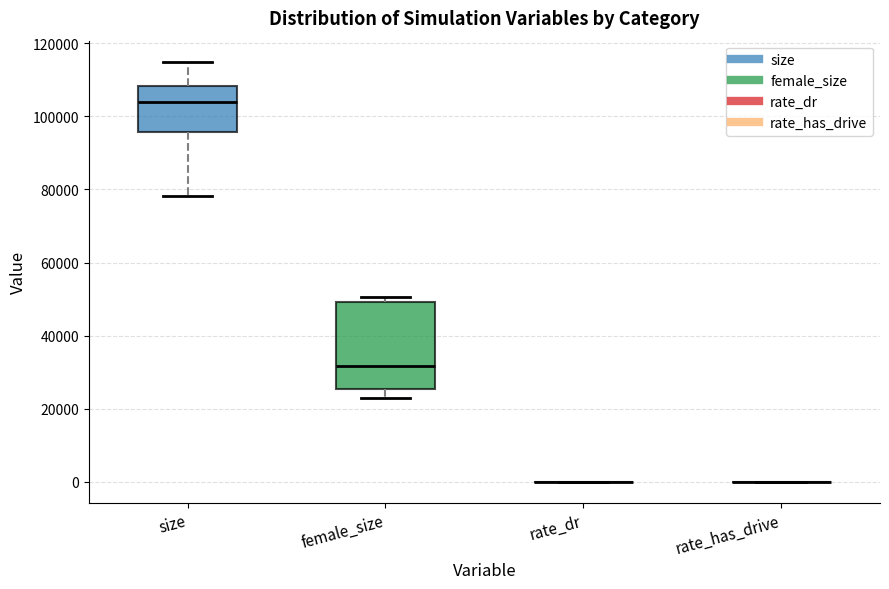

Reading left to right, read every box against the y-axis: the position of its median line, the range the box covers, and the ends of its whiskers. The values are not printed on the chart, so give them approximately, as read against the axis.

size: median 104000, box 96000 to 108000, whiskers 78000 to 114000
female_size: median 32000, box 26000 to 50000, whiskers 22000 to 50000 (just above the box's upper edge)
rate_dr: box collapsed to a line at 0, whiskers 0 to 0
rate_has_drive: box collapsed to a line at 0, whiskers 0 to 0